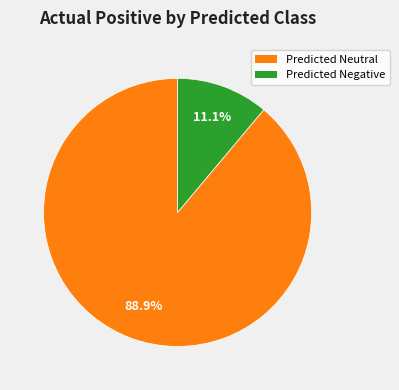

How many segments does this pie chart have?

2